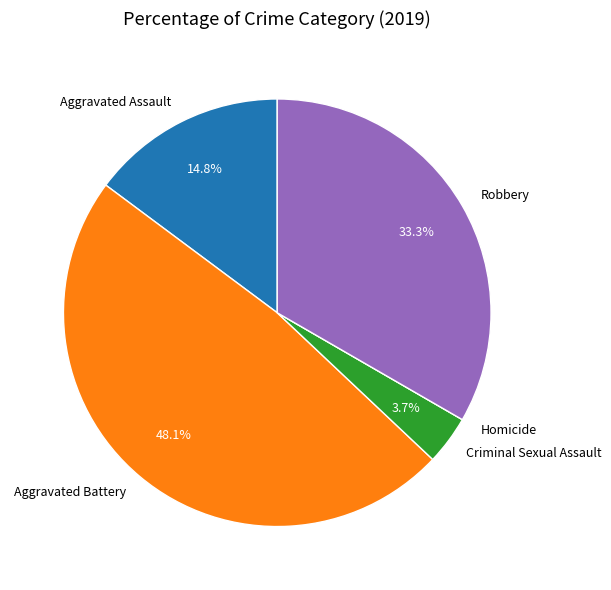

Is it true that Aggravated Assault is 2% of the pie?

False